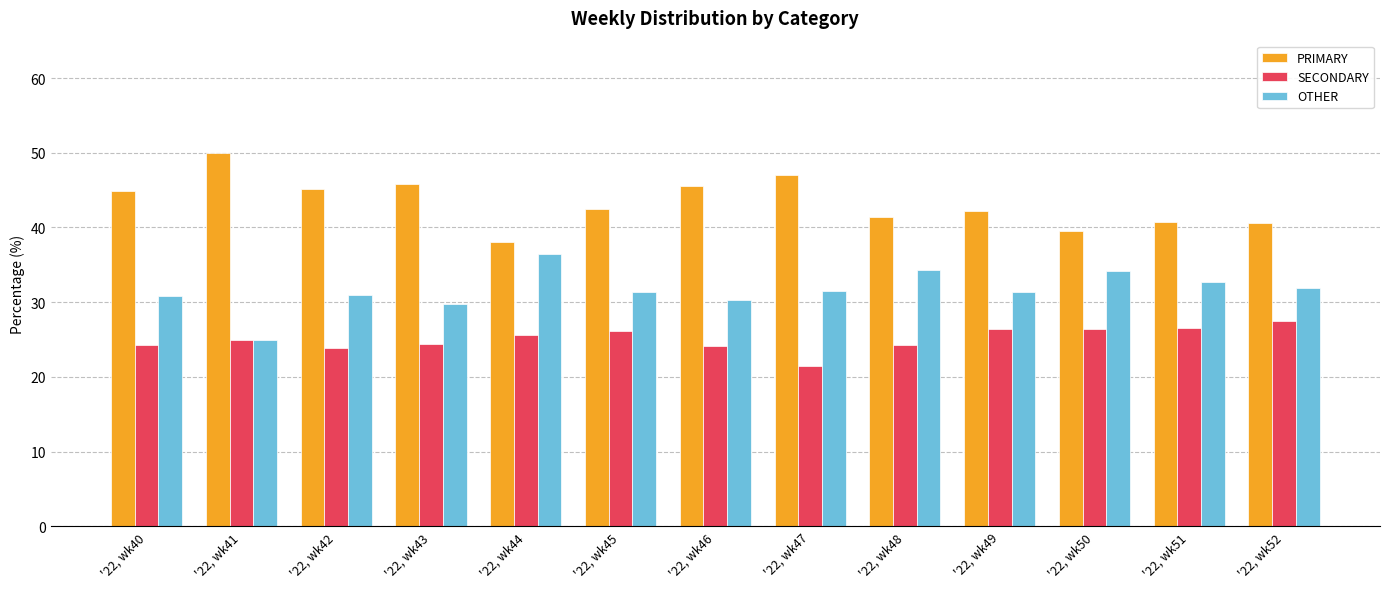

What is the average value of the SECONDARY series?

25.1